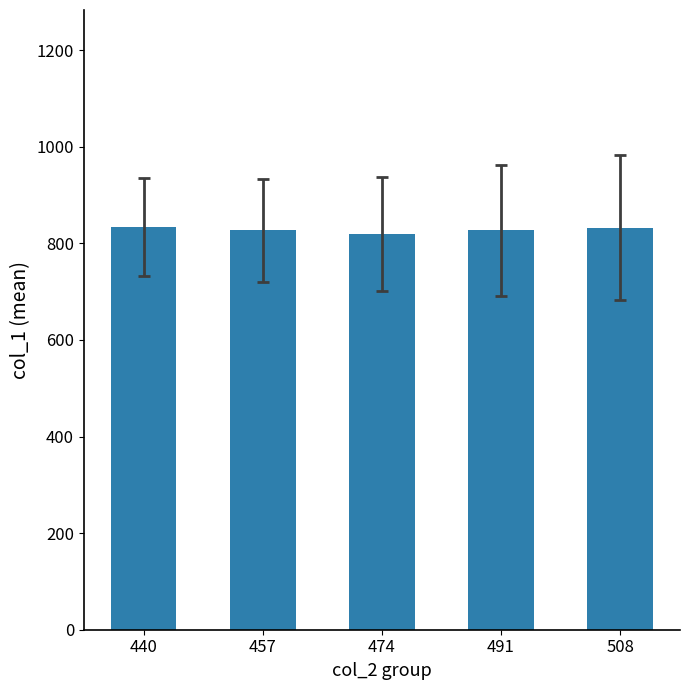

What is the greatest value displayed?

833.6